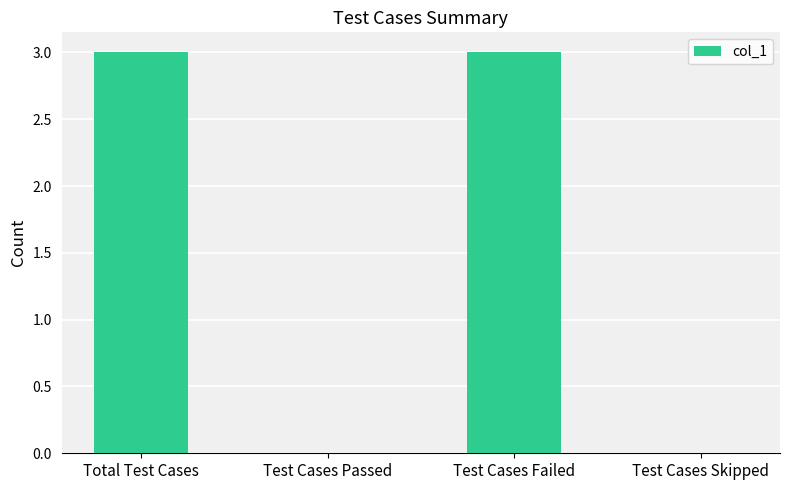

What is the change in value from Test Cases Failed to Test Cases Skipped?

-3